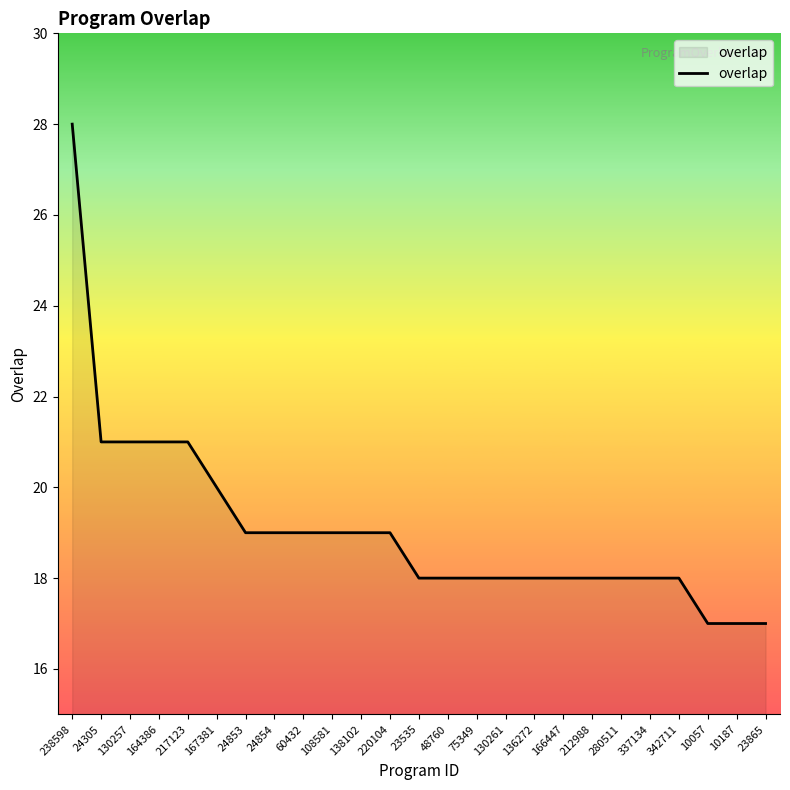

Which label corresponds to the largest value in the chart?

238598